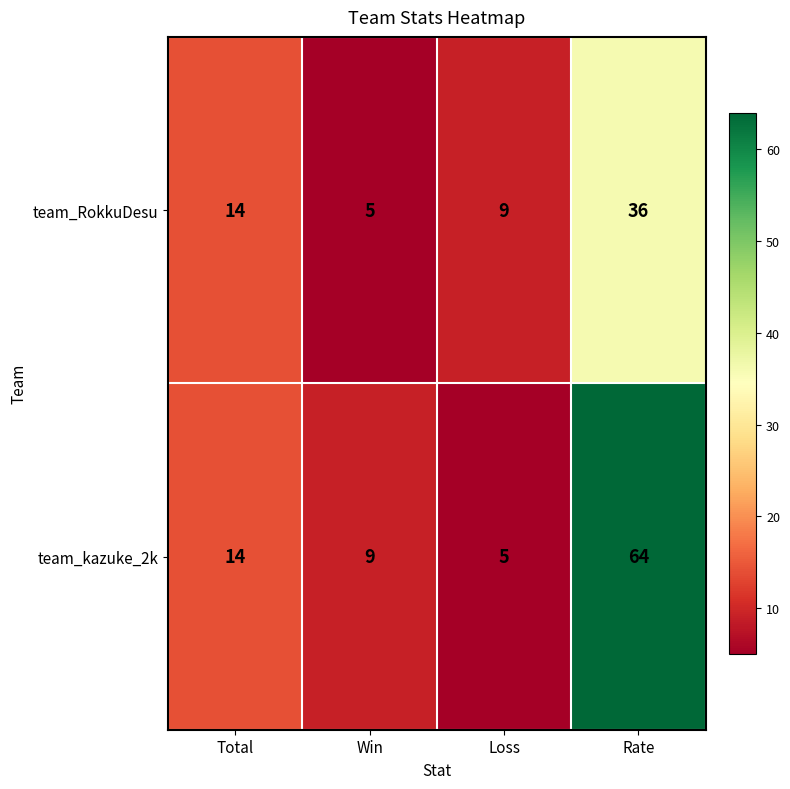

Reading left to right, transcribe all the data shown in this chart.

team_RokkuDesu: 14	5	9	36
team_kazuke_2k: 14	9	5	64